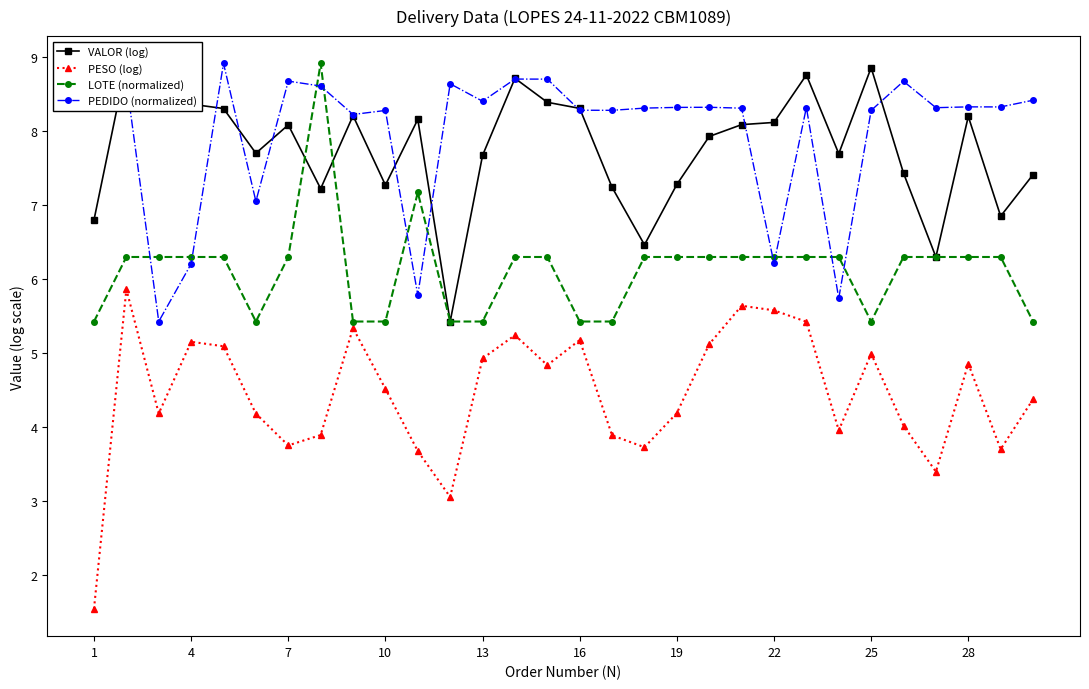

Is it true that PEDIDO (normalized) equals 8.7 at 7?

True